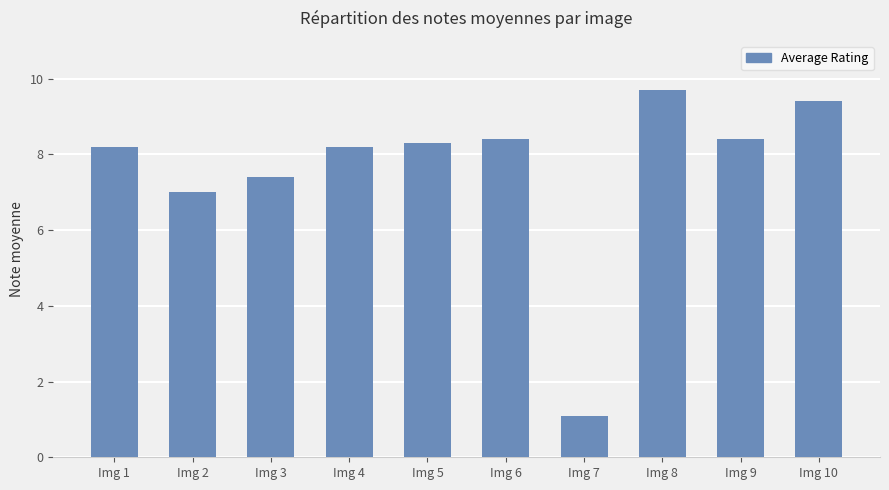

The chart shows a value of 0.3 at Img 7. True or false?

False